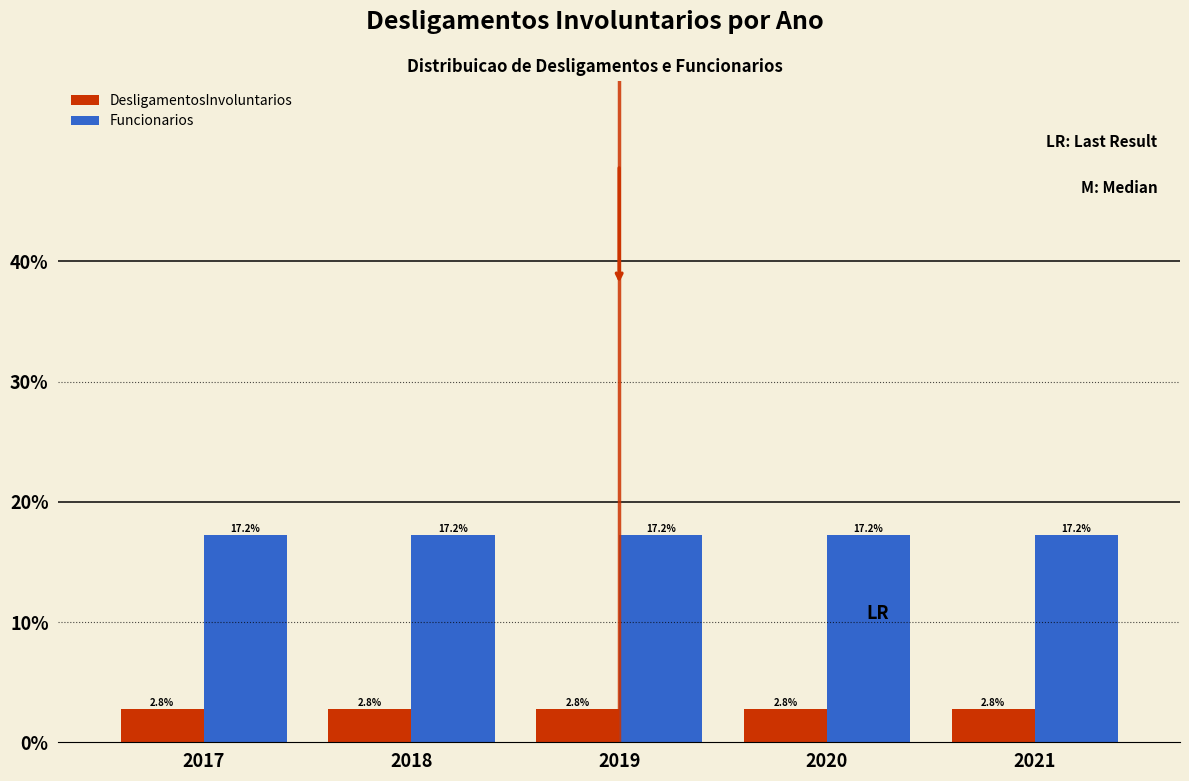

What is the minimum value for DesligamentosInvoluntarios?

2.8